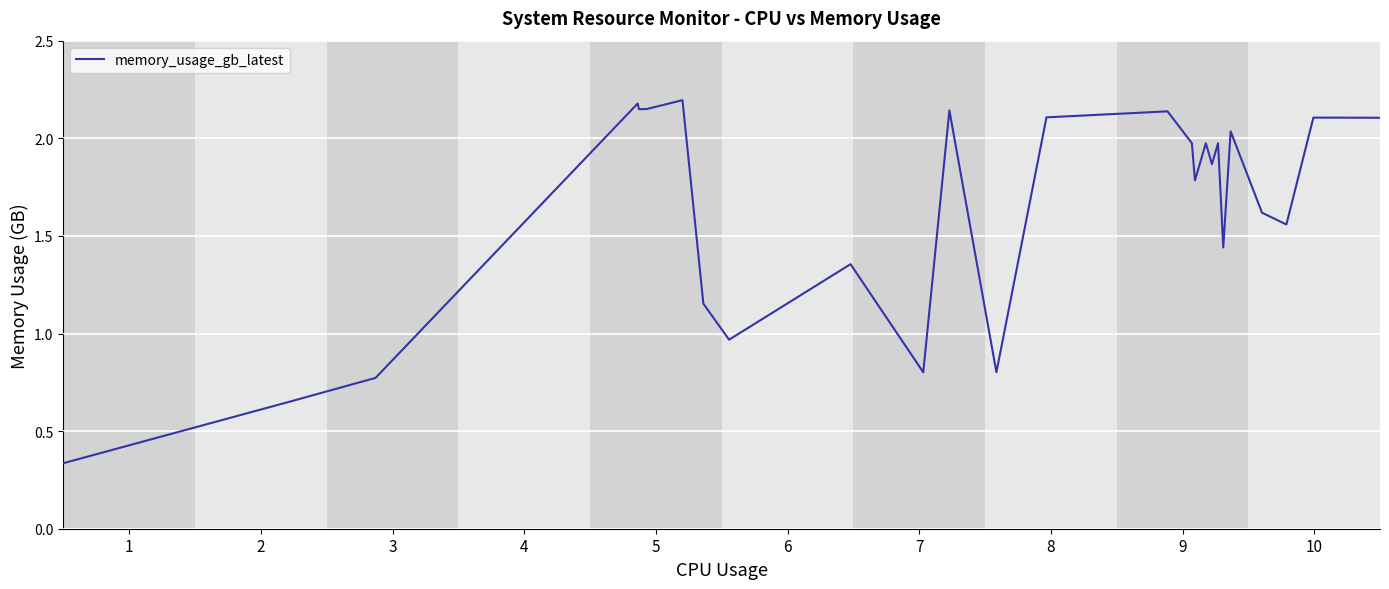

Reading left to right, transcribe all the data shown in this chart.

0.3	0.3	0.6	0.6	0.8	2.2	2.1	2.1	2.1	2.1	2.2	2.2	1.2	1.0	1.4	0.8	0.8	2.1	0.8	2.1	2.1	2.1	2.0	2.0	1.8	2.0	1.9	1.9	2.0	1.7	1.7	1.4	2.0	2.0	1.6	1.6	1.6	2.1	2.1	2.1